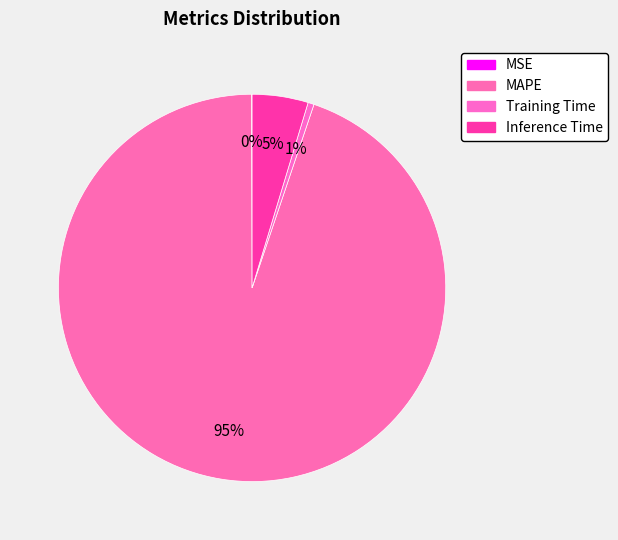

Is there a majority slice in this chart?

Yes